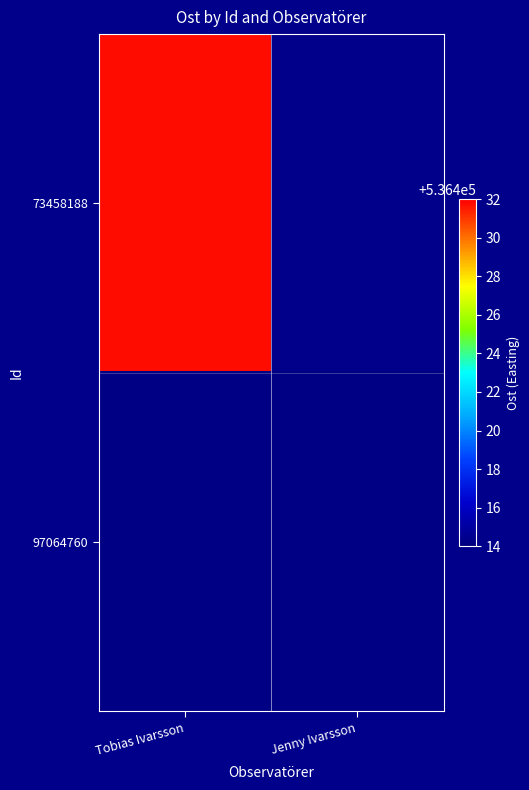

What is the highest value of the 73458188 series?

536431.7